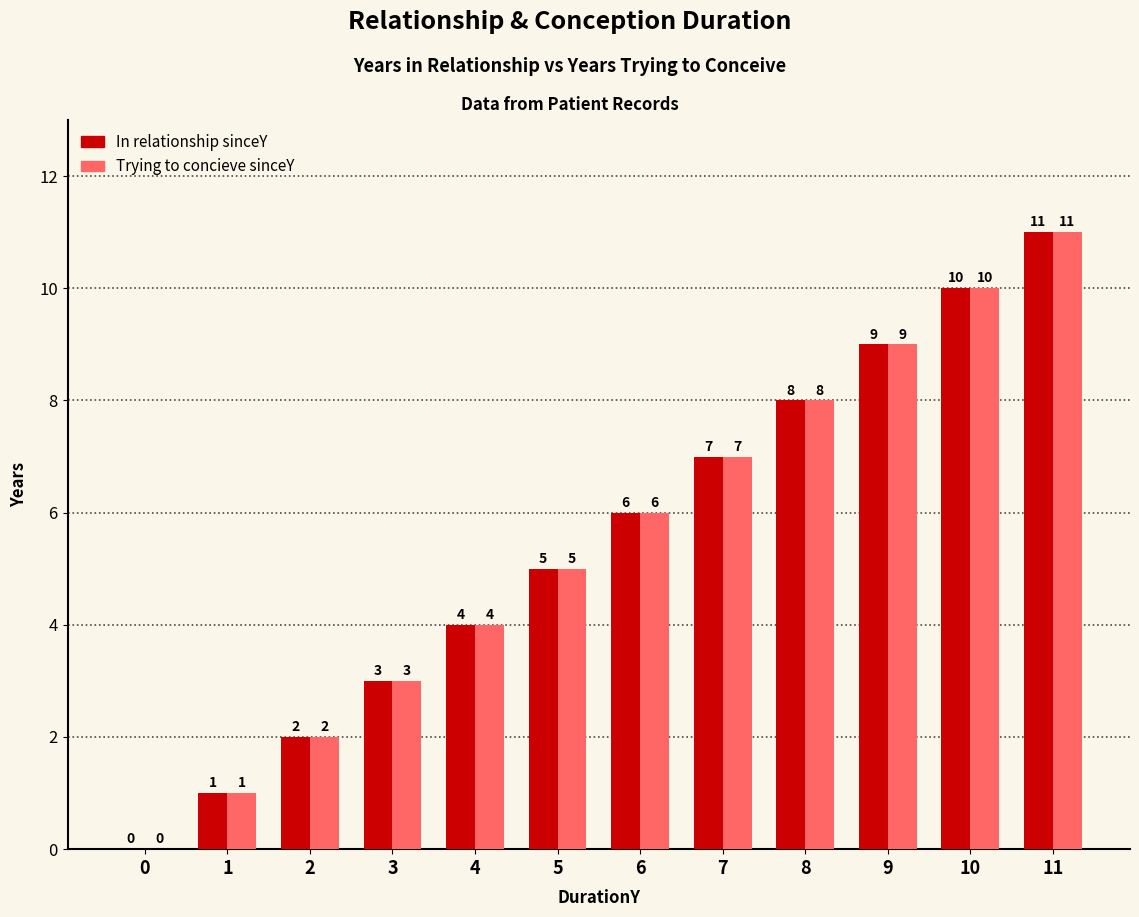

Is it true that Trying to concieve sinceY equals 2 at 2?

True